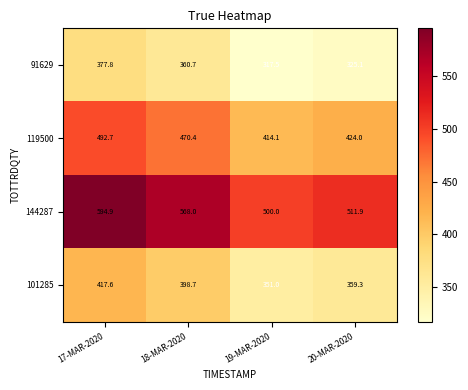

What is the total value across all series at 17-MAR-2020?

1883.0